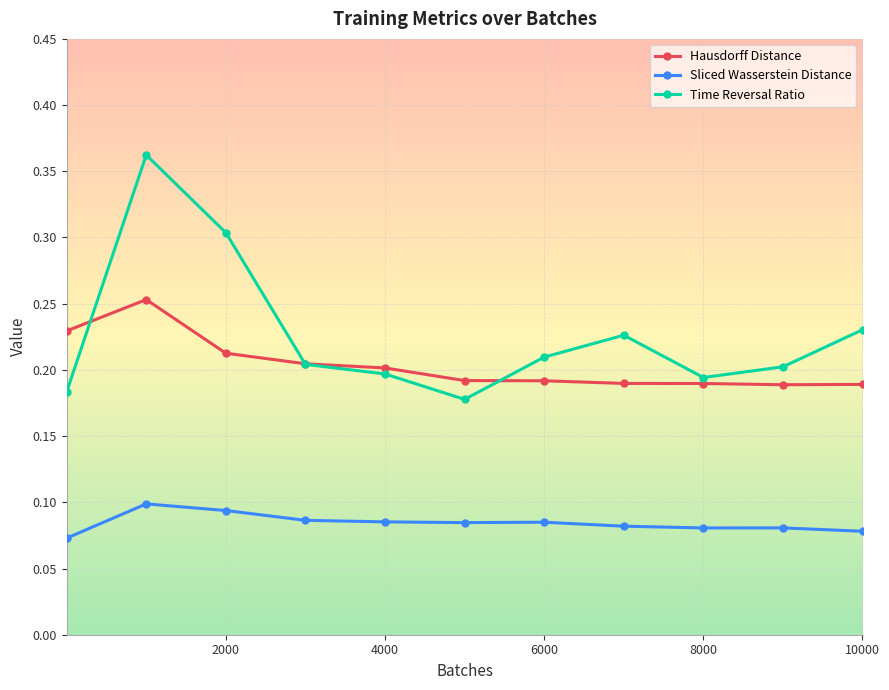

Count the Sliced Wasserstein Distance values in the range 0 to 1.

11